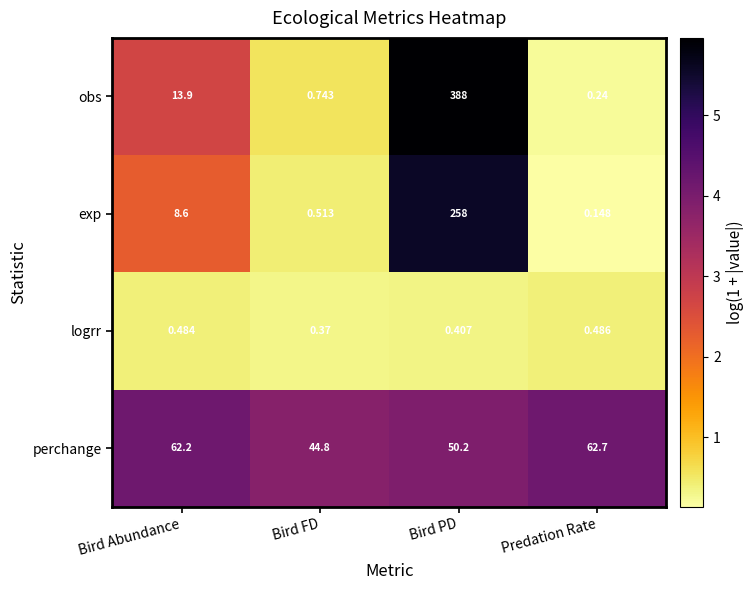

Which category has the lowest value in the obs series?

Predation Rate